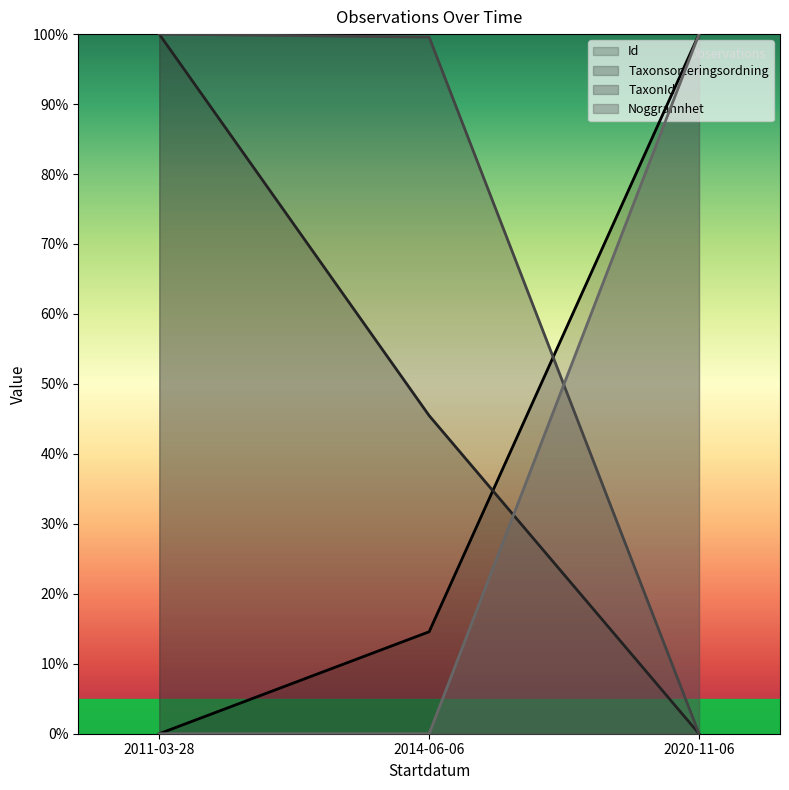

What is the label of the 3rd point from the right?

2011-03-28